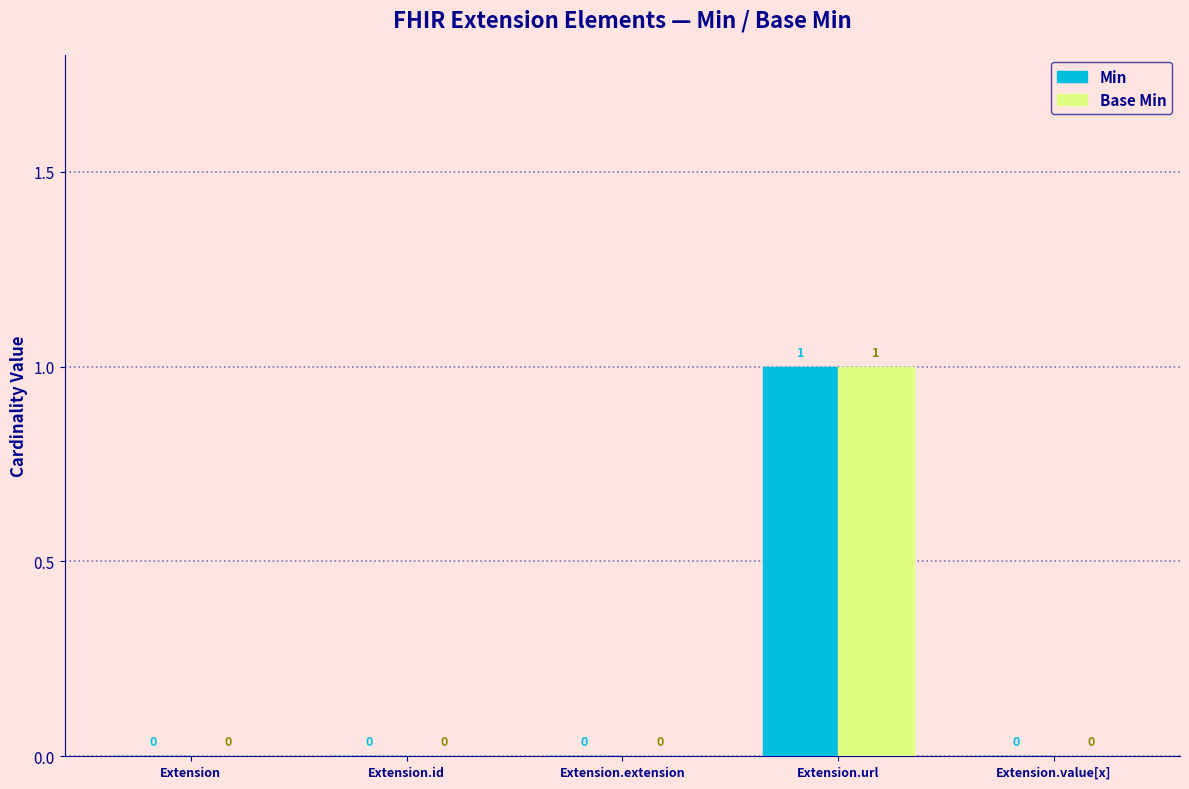

Reading left to right, what are all the values shown in this chart?

Min: 0	0	0	1	0
Base Min: 0	0	0	1	0